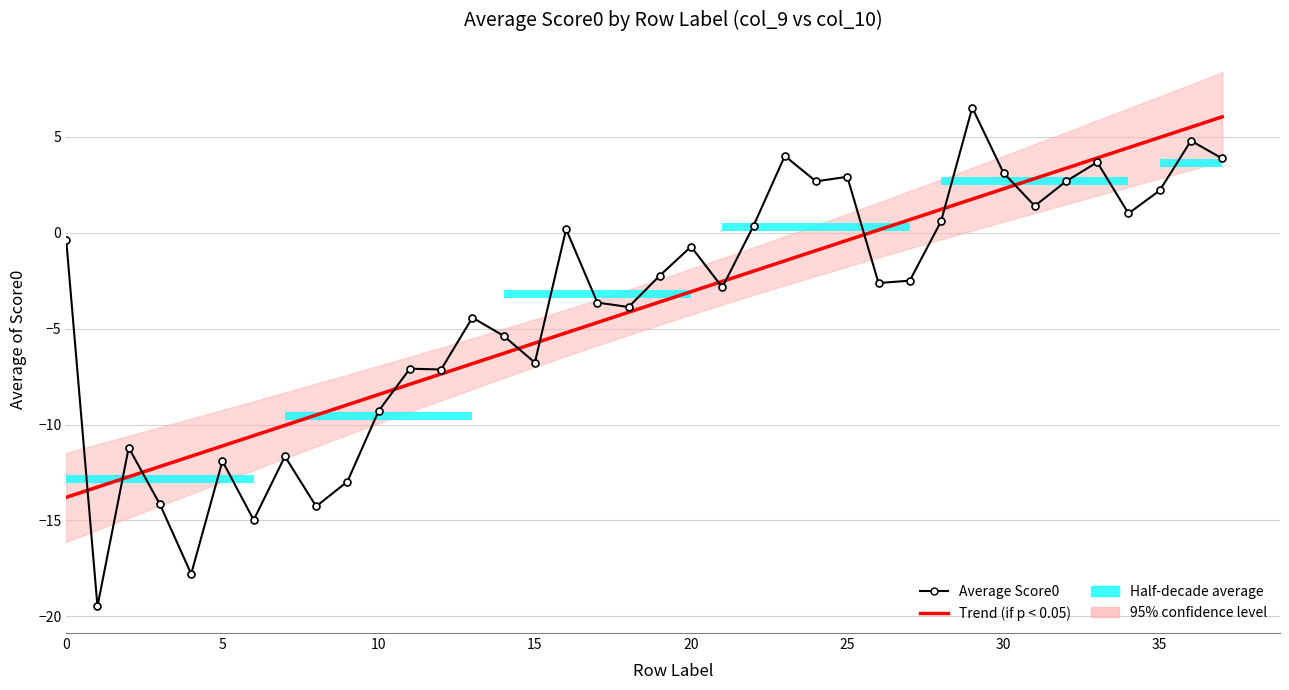

How many data points in Trend (if p < 0.05) are less than -3?

21